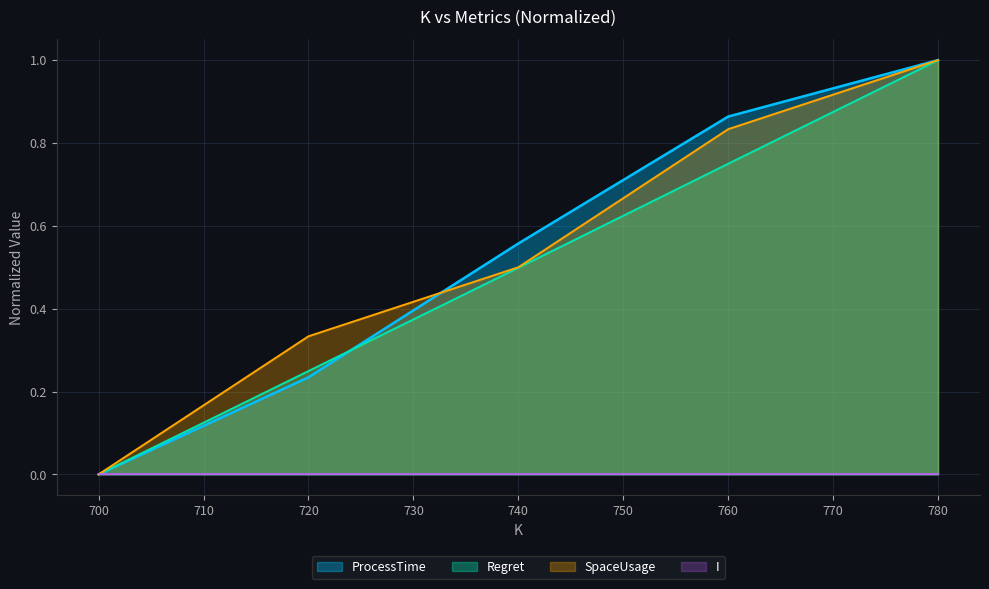

Which has a higher value, 760 or 780?

780